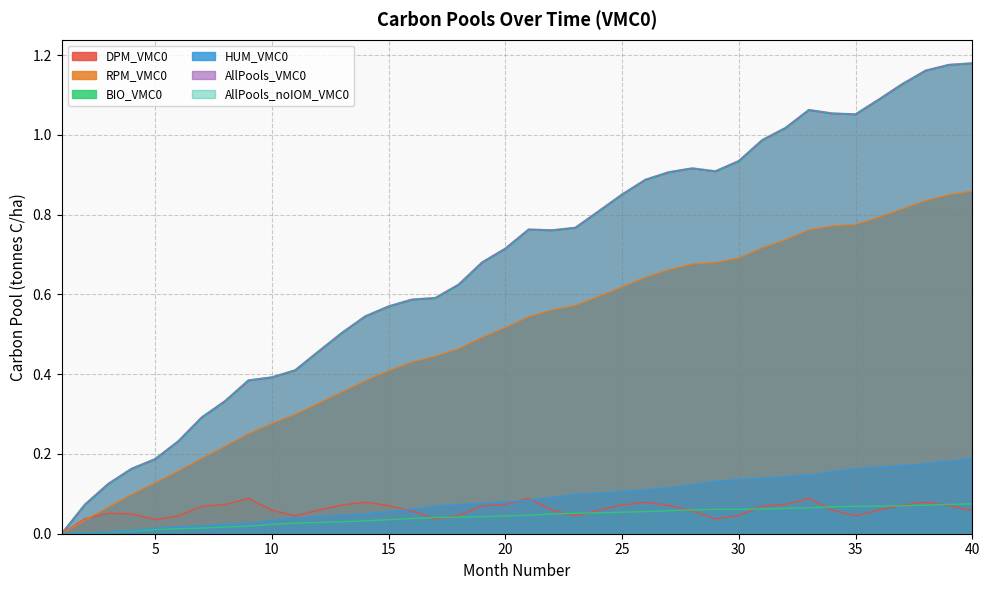

How many values in the AllPools_noIOM_VMC0 series exceed 0?

39